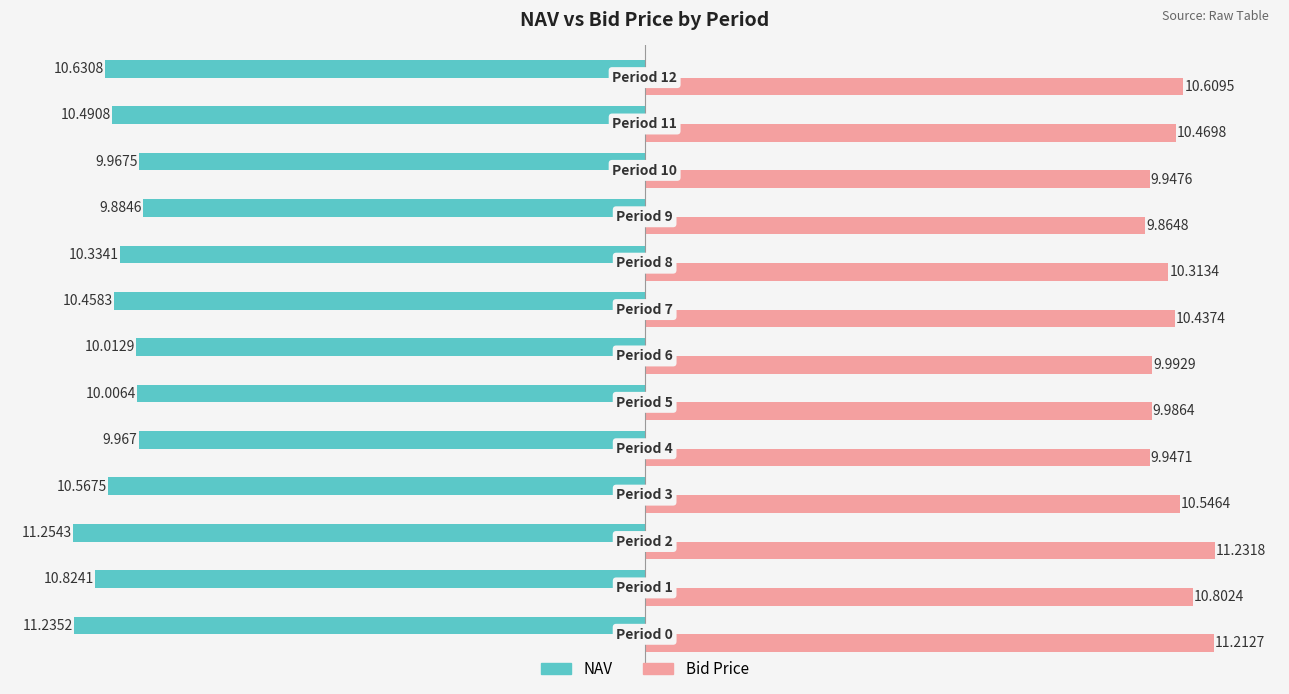

Which series has the largest total across all categories?

Bid Price